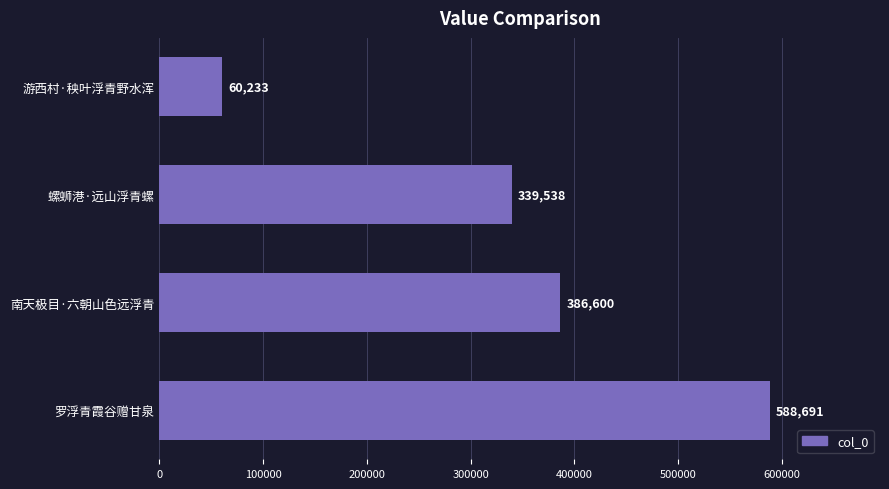

Where is the data nearest to the value 324462?

螺蛳港·远山浮青螺